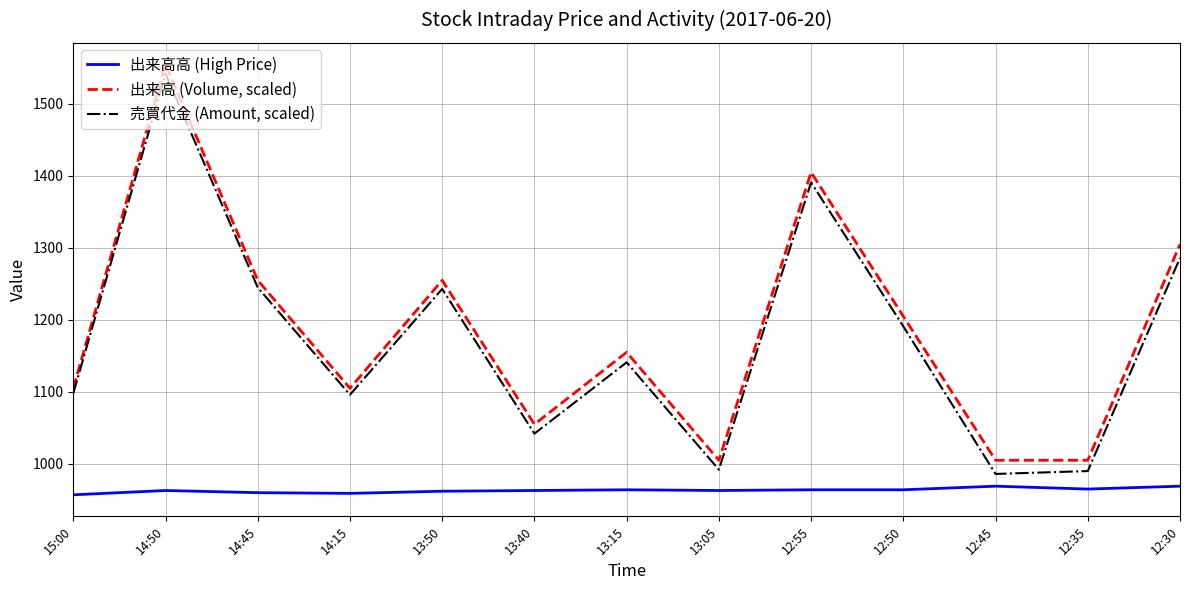

At which category is the sum across all series the highest?

14:50